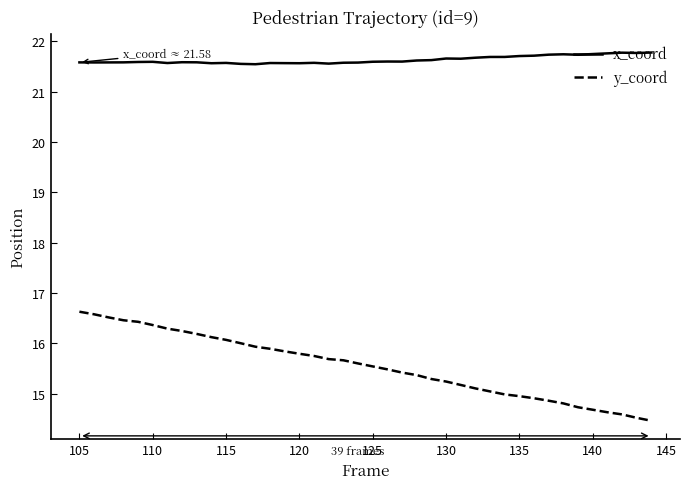

Rank the series by their average value, from lowest to highest.

y_coord, x_coord